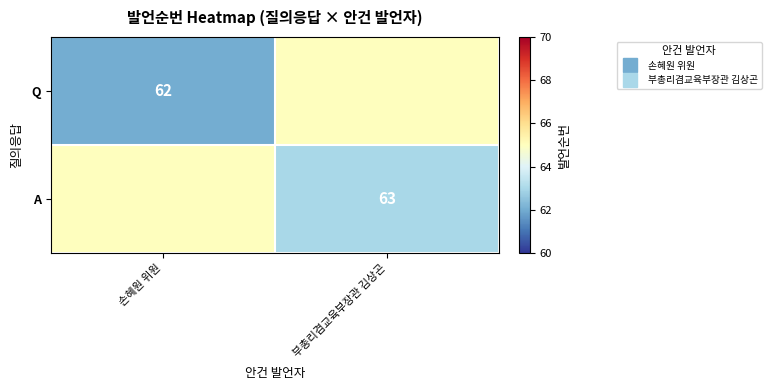

What is the difference between the maximum and minimum values in the Q series?

3